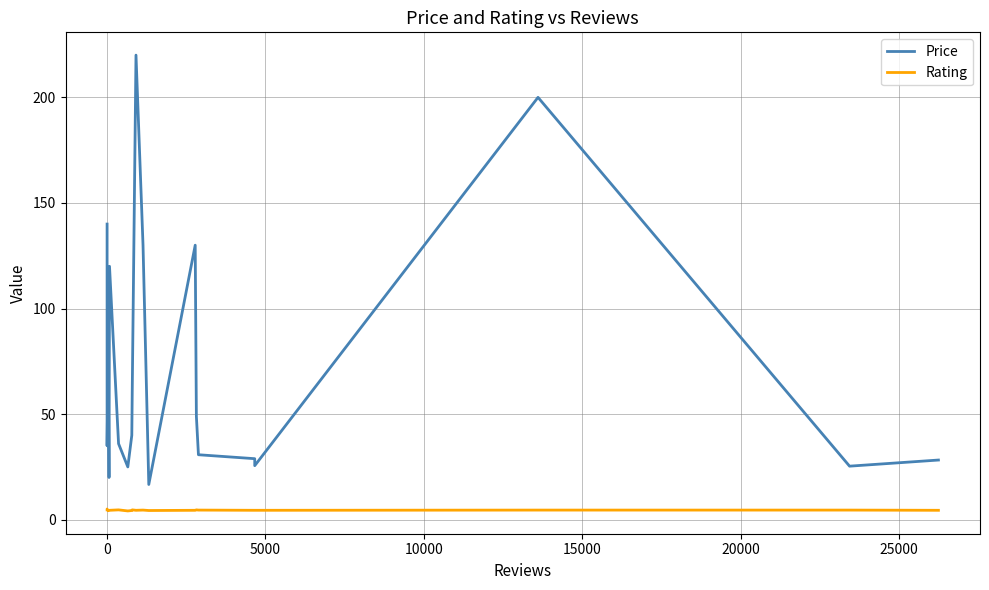

True or false: Price and Rating cross at least once.

False